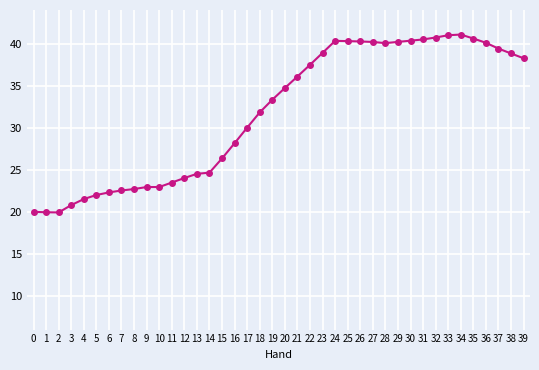

What is the sum of all values?

1273.4